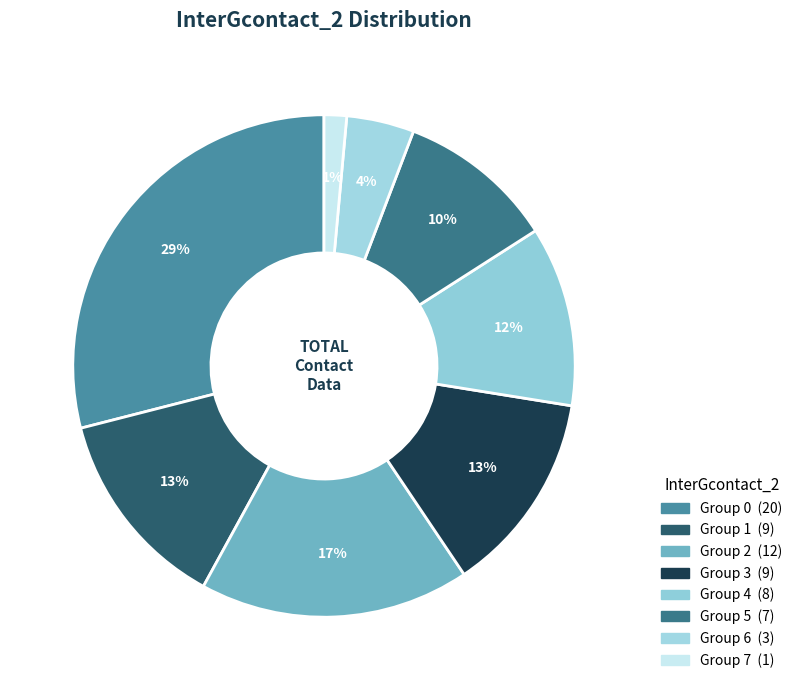

How many slices are in this pie chart?

8